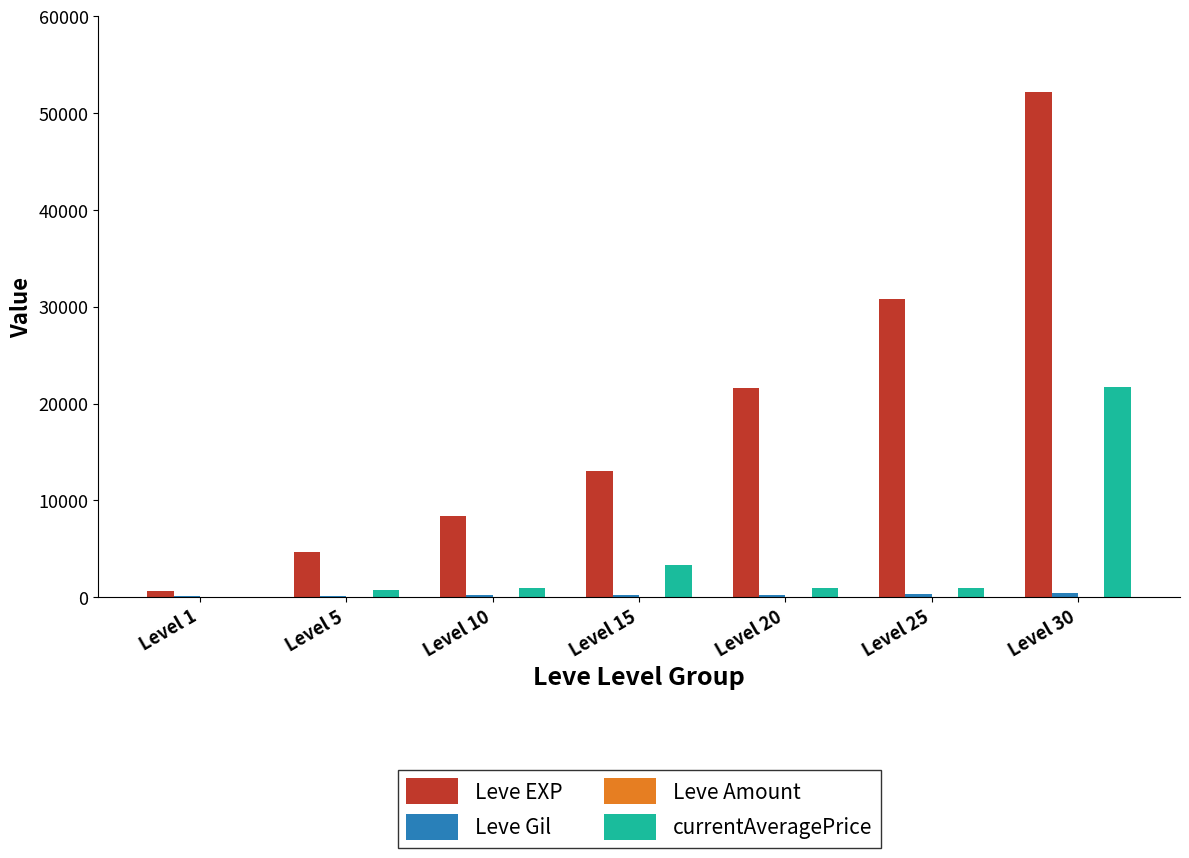

The Leve EXP series shows 38721 at Level 20. True or false?

False